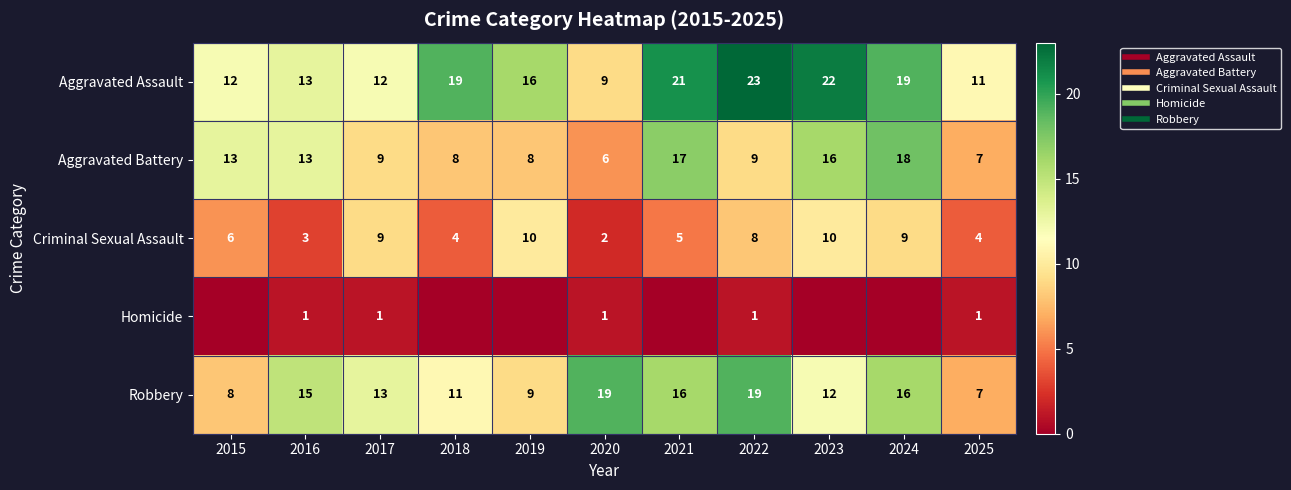

How many categories are shown in the chart?

11